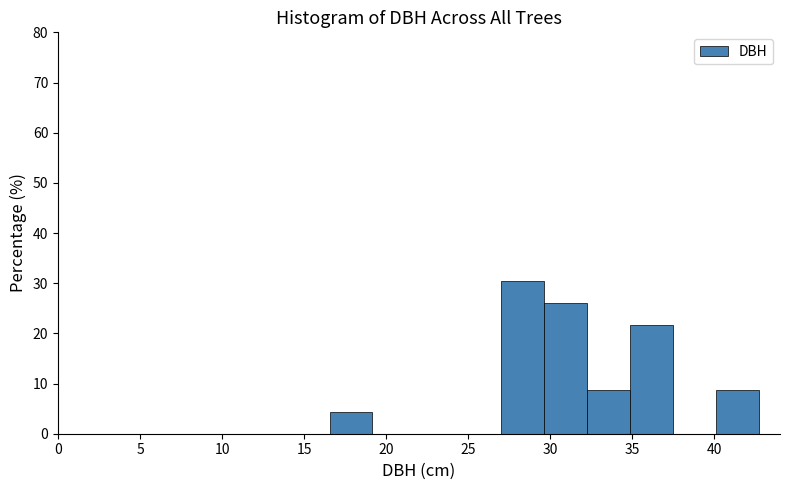

Over which range of the x-axis is the bar tallest?

27.0 to 29.5